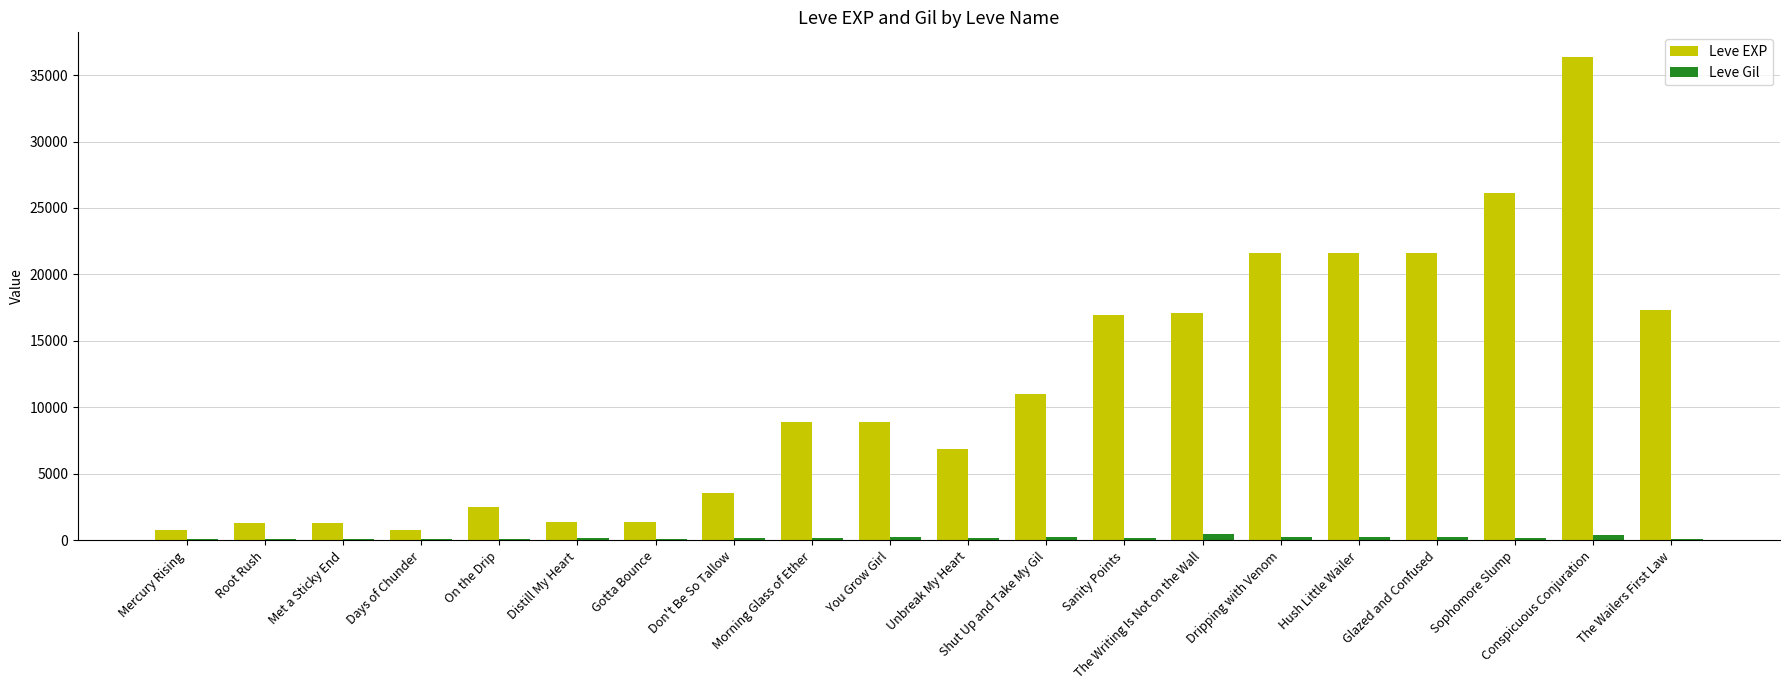

What is the sum of all Leve Gil values?

4033